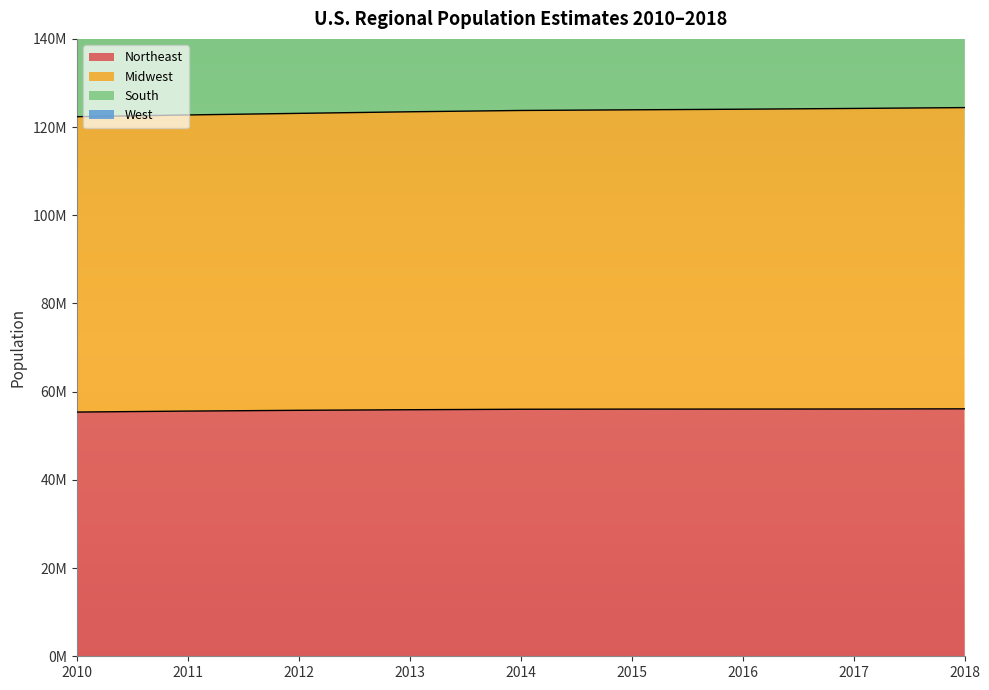

Where does the South series first go above 318386421?

2015